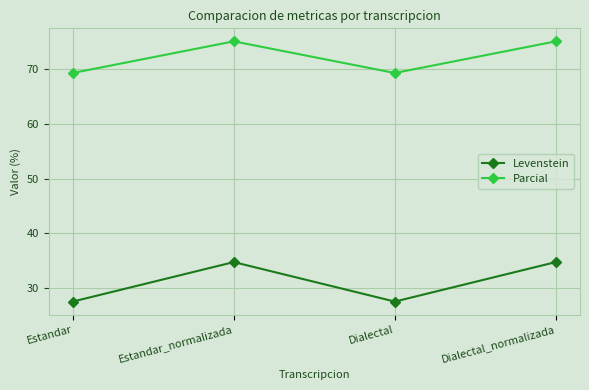

True or false: Parcial and Levenstein intersect in this chart.

False